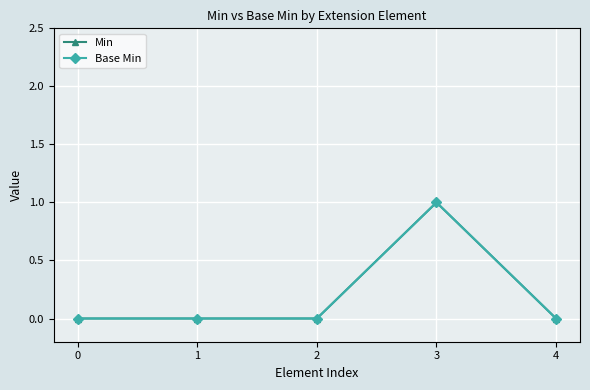

Is this an area chart (filled region under the line)?

No